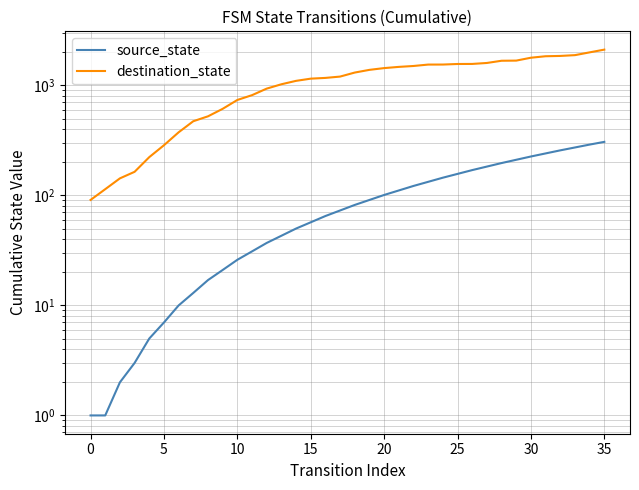

True or false: source_state has a value of 85 at 27.

False